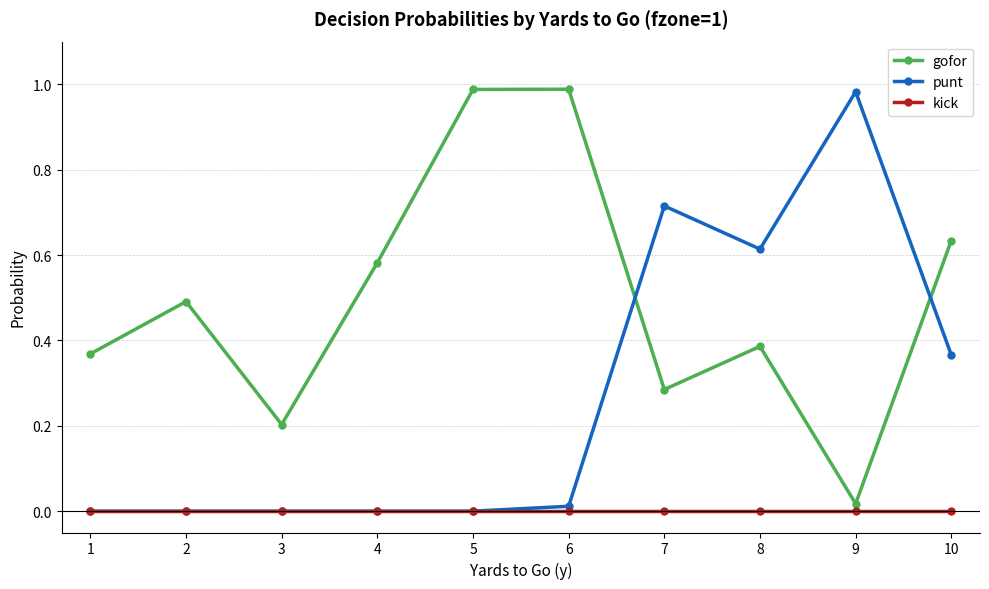

In gofor, how many points are higher than both neighbors (excluding endpoints)?

3